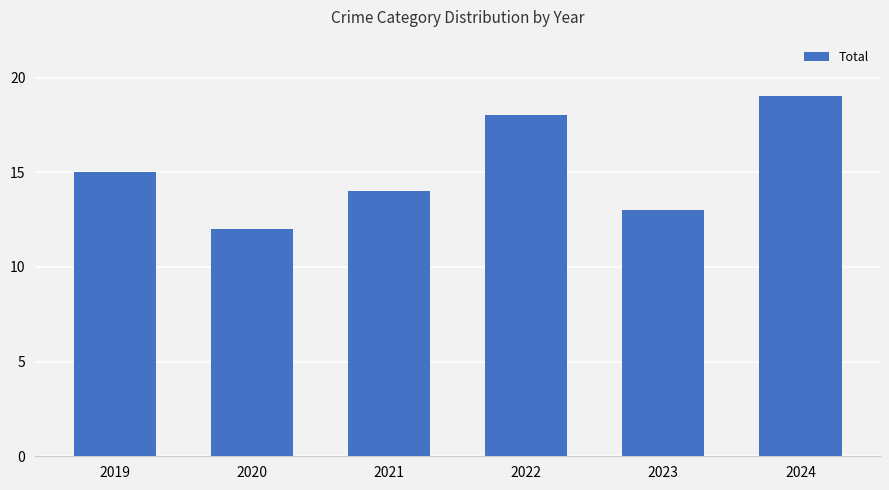

What is the difference between the maximum and minimum values?

7